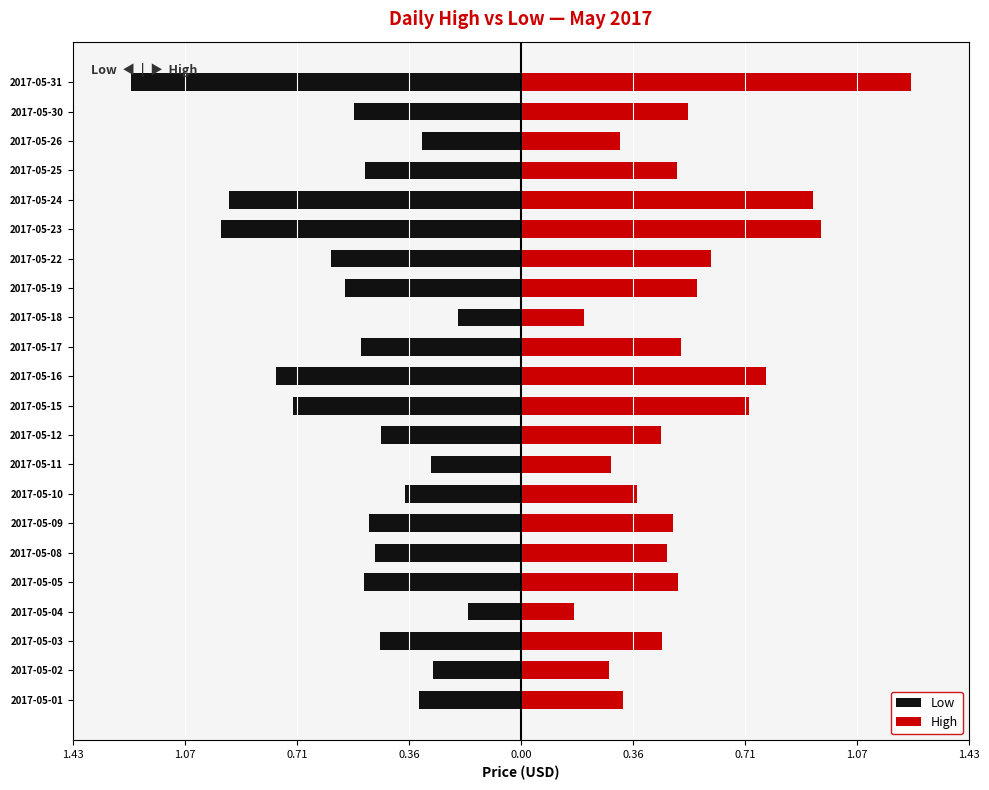

What is the sum of all High values?

11.6